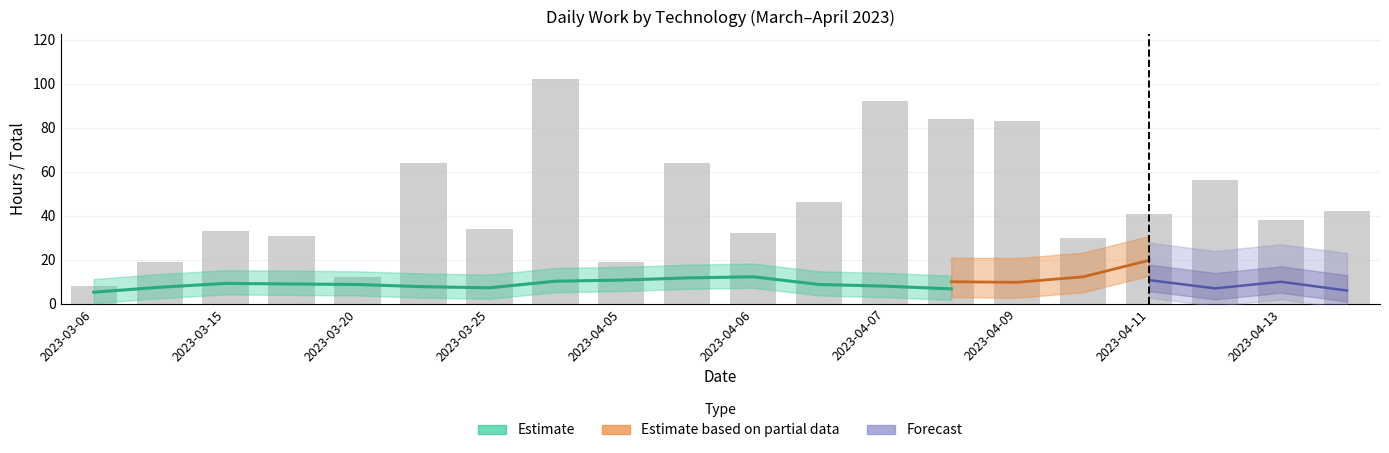

Between 2023-03-20 and 13, which is larger?

13